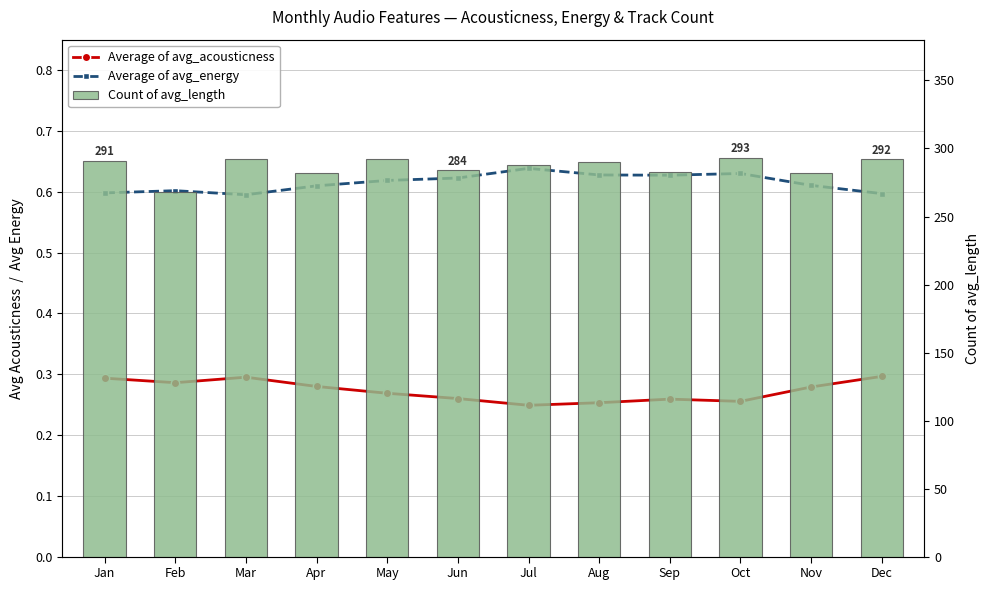

Which series has the largest range (max minus min)?

Count of avg_length